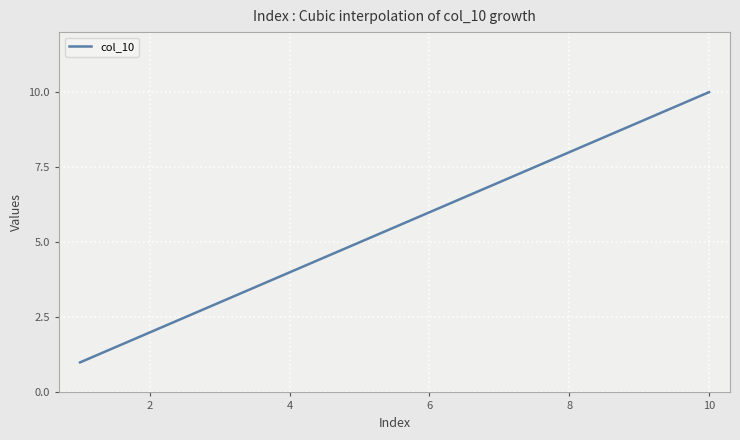

How many categories are shown in the chart?

300